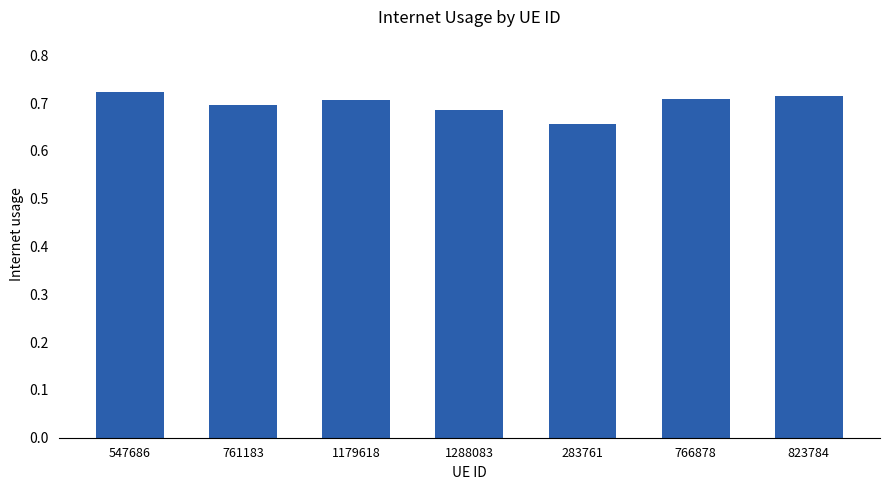

True or false: the data shows 1.1 at 766878.

False